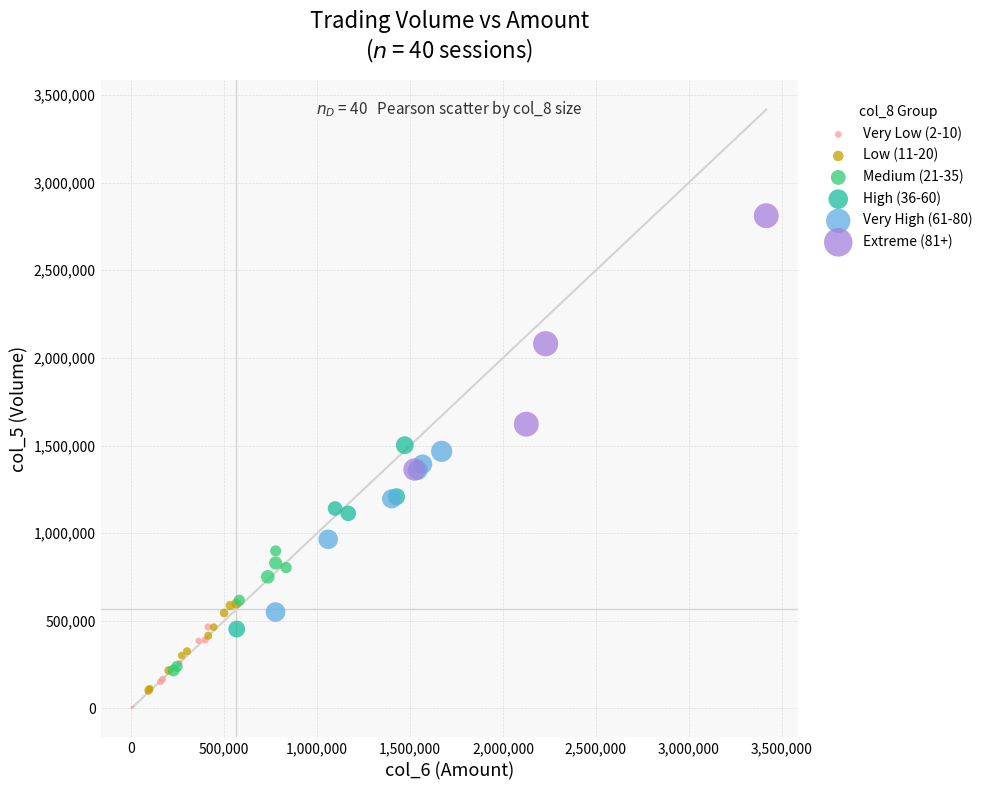

Which series reaches the maximum Y coordinate?

Extreme (81+)